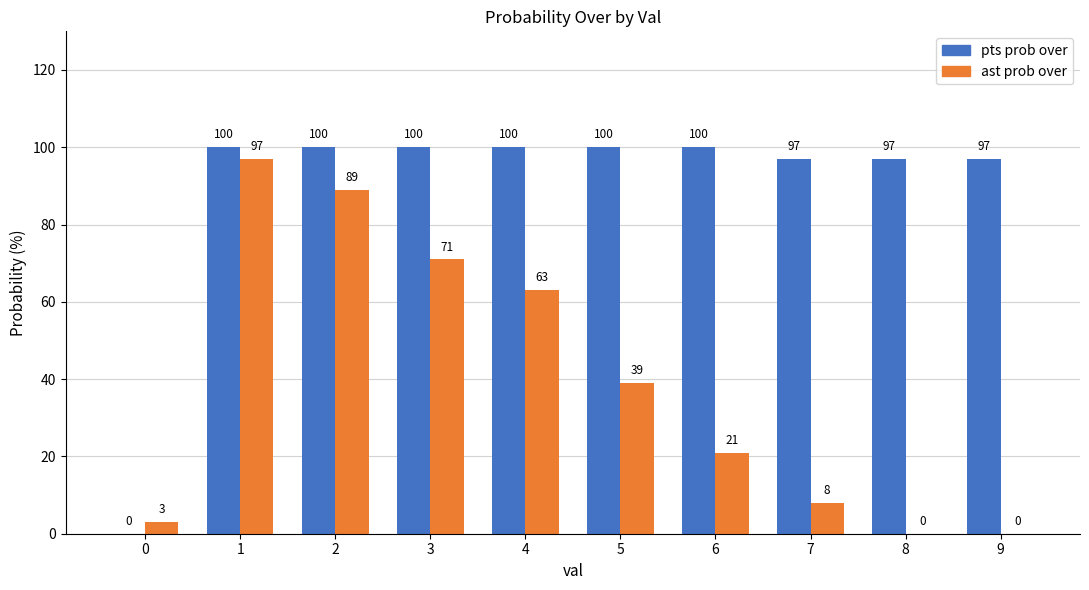

What is the sum of the ast prob over values at 4 and 8?

63